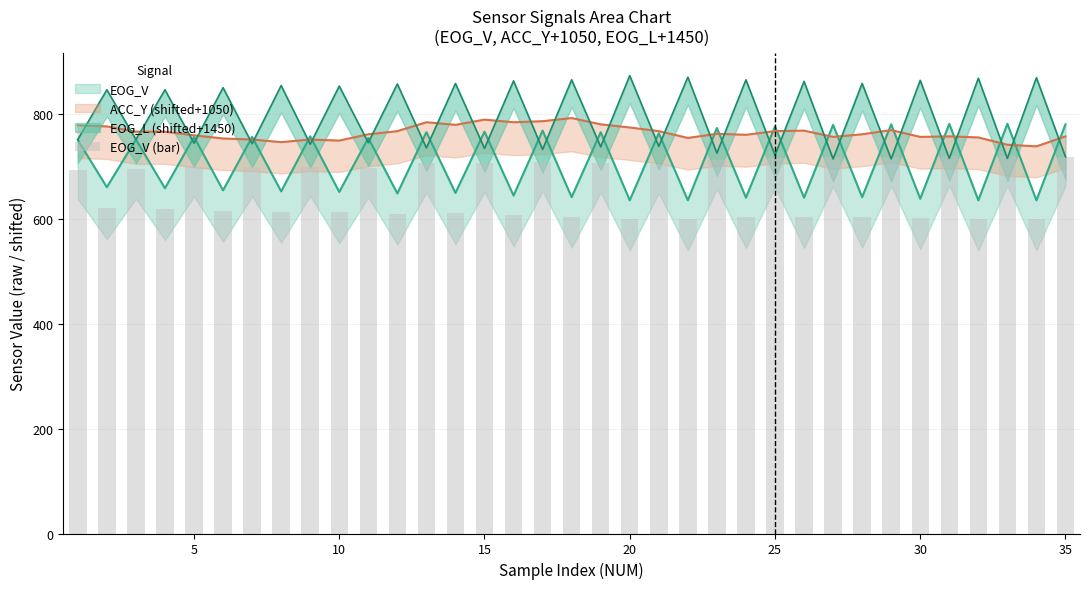

How many data points are less than 694?

17